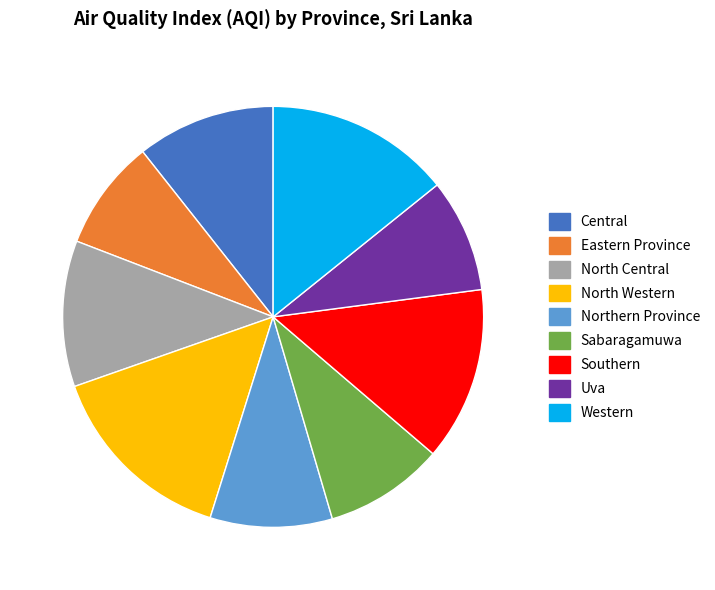

How many slices are in this pie chart?

9